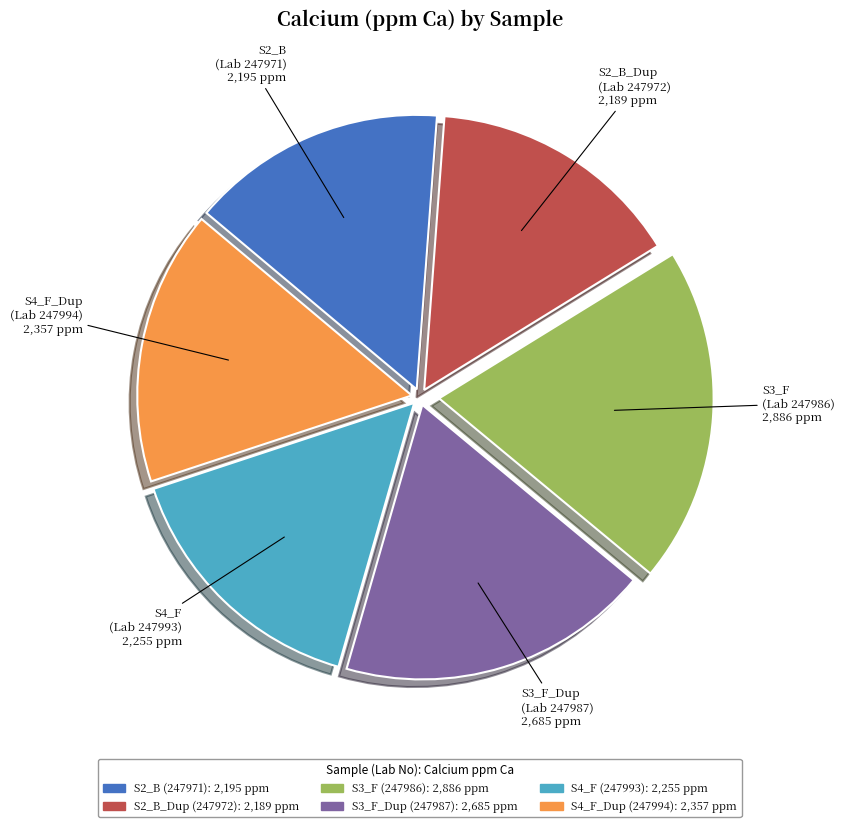

Is there any slice that represents more than half of the pie?

No